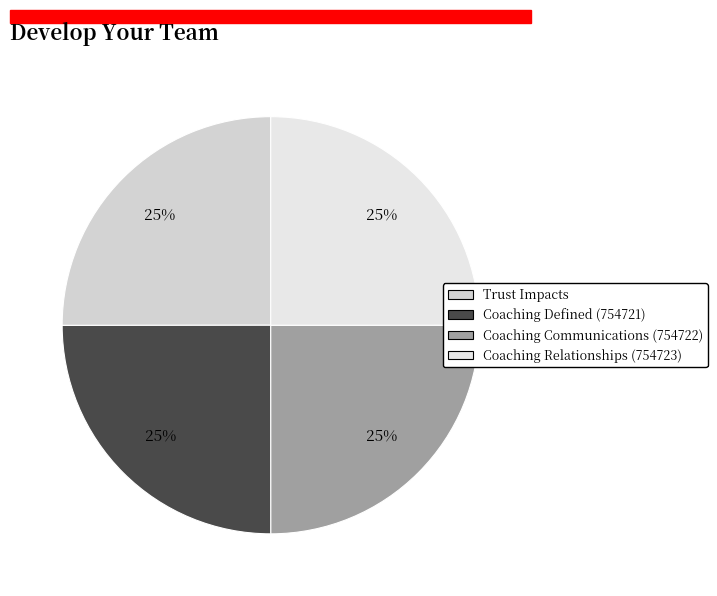

What is the largest slice in the pie chart?

Trust Impacts